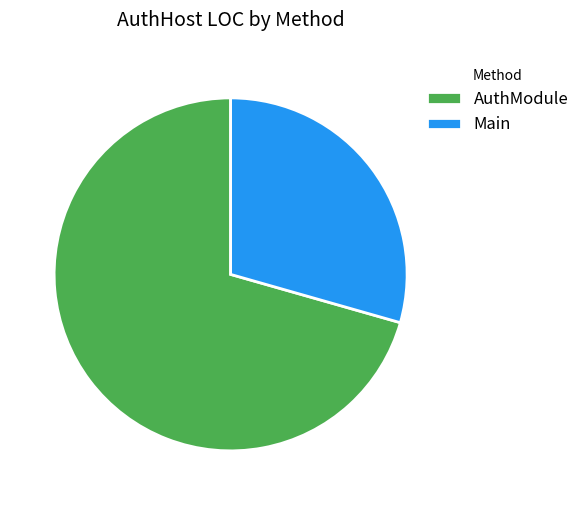

Which slice is the smallest?

Main